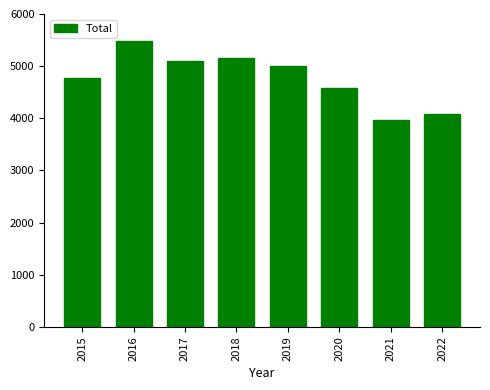

Reading left to right, extract all data points from this chart.

4771	5481	5095	5162	5008	4578	3971	4086